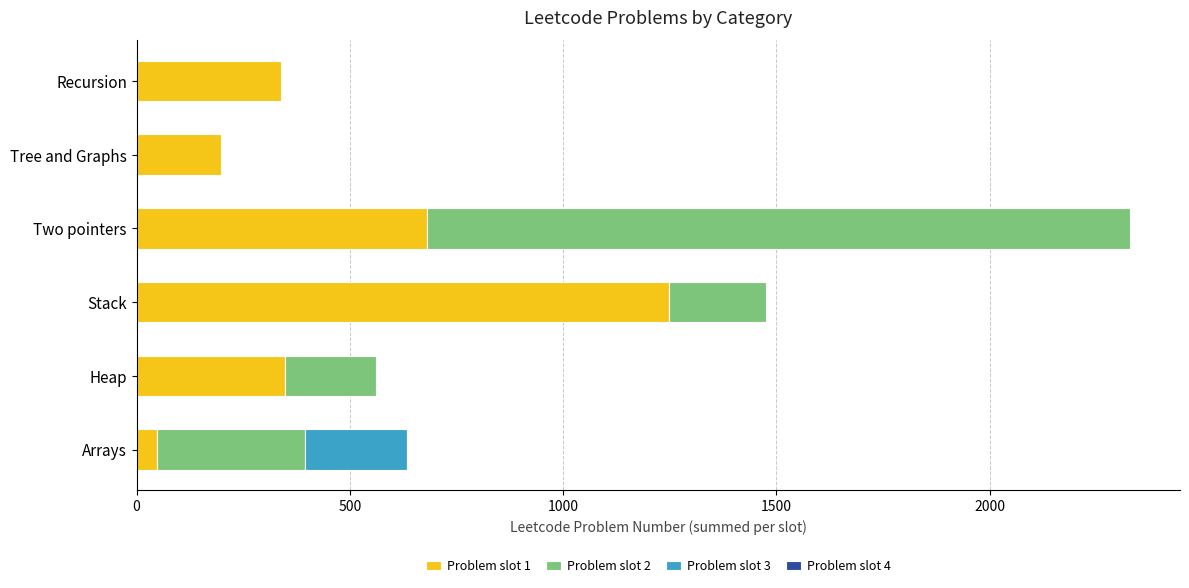

At how many categories does at least one series exceed 89?

6